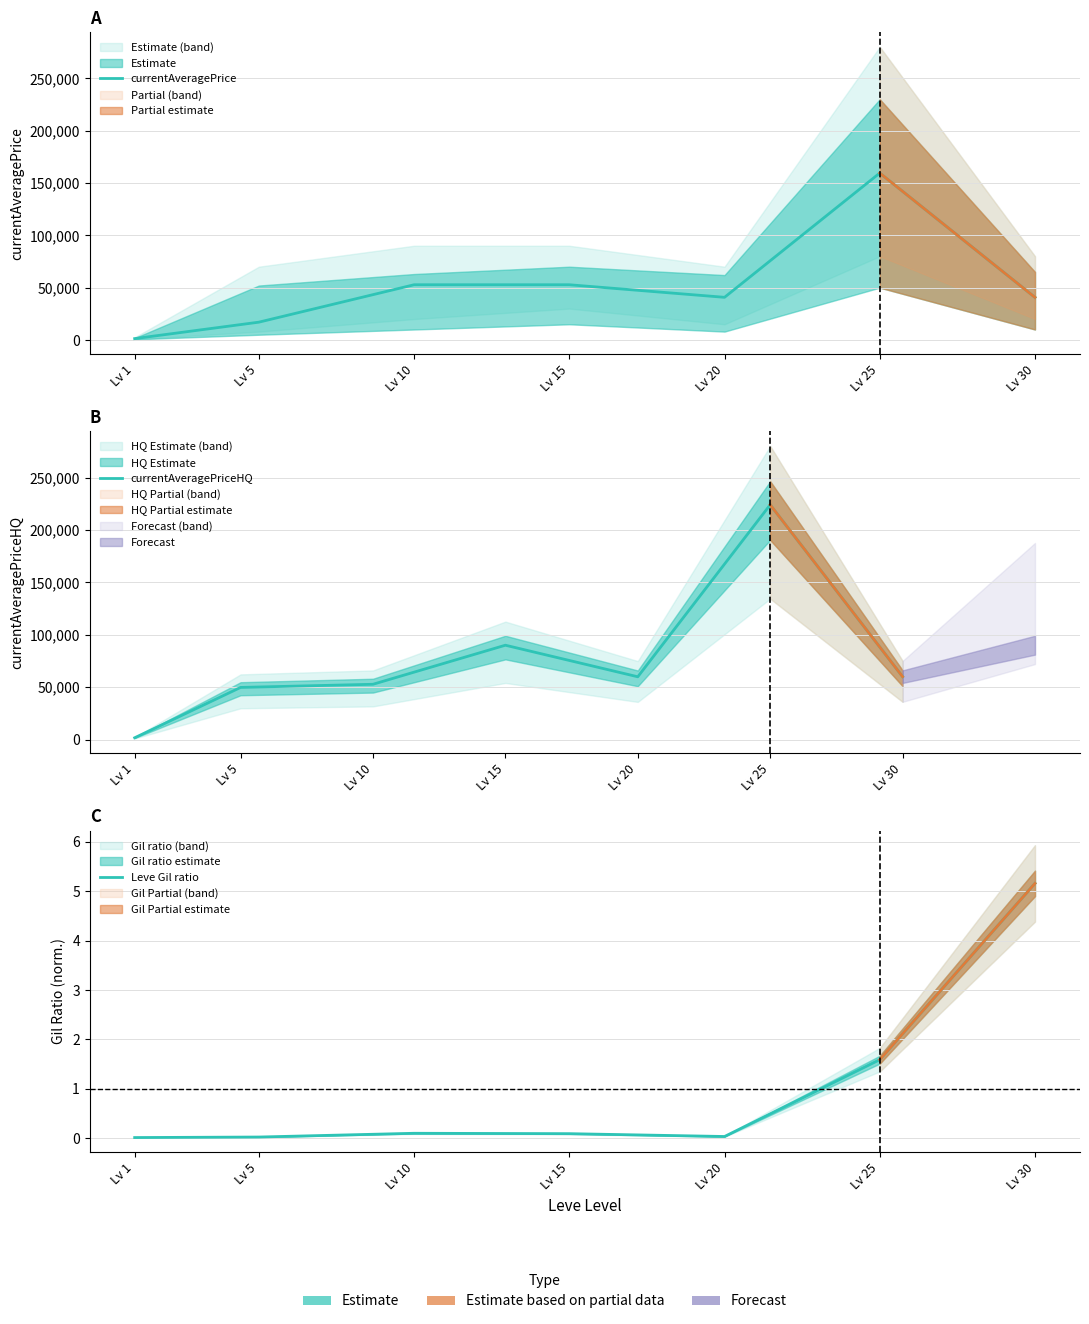

Reading left to right, extract all data points from this chart.

currentAveragePrice: 1299.9	17009.0	52755.2	52755.2	40747.7	159478.8	40680.7
currentAveragePriceHQ: 1728.3	49752.5	52755.2	90018.0	59904.0	224008.4	60021.0
Leve Gil ratio: 0.0	0.0	0.1	0.1	0.0	1.6	5.2